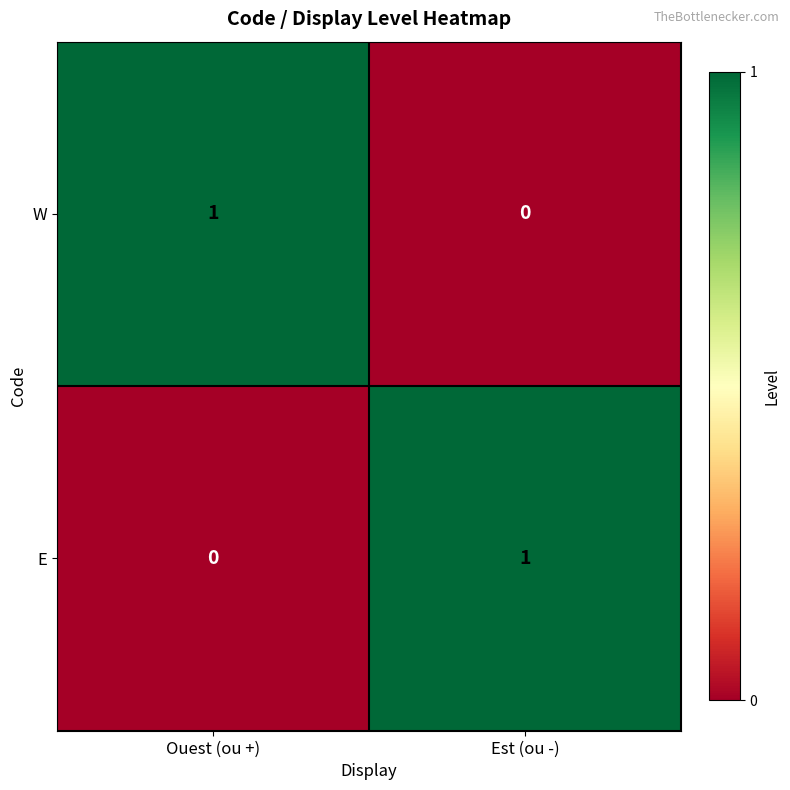

Rank the series at Est (ou -) from lowest to highest value.

W, E